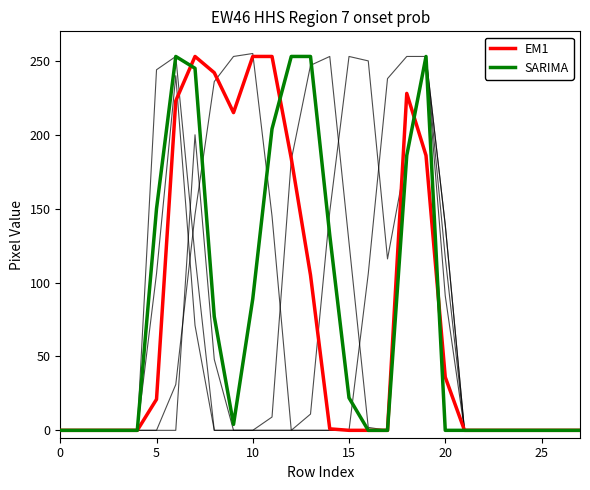

Does the chart display data point markers on the line(s)?

No